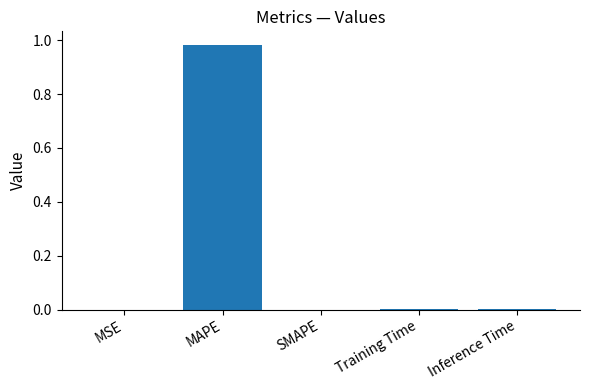

What is the change in value from MAPE to SMAPE?

-1.0